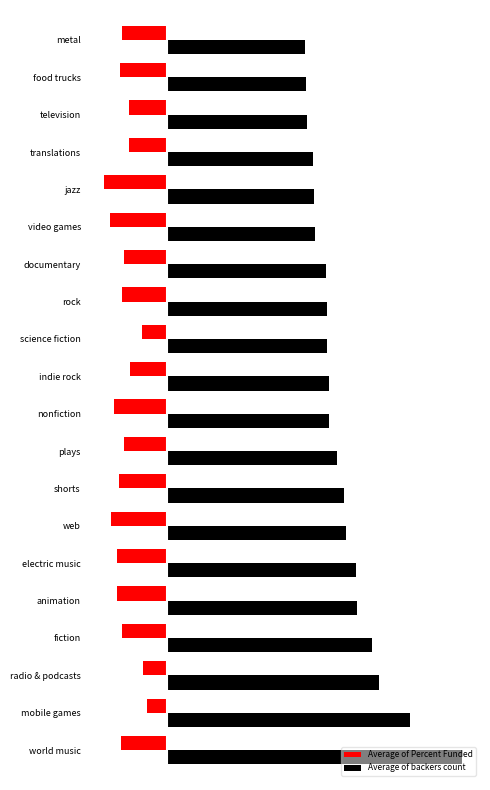

What is the highest value of the Average of Percent Funded series?

-18.1